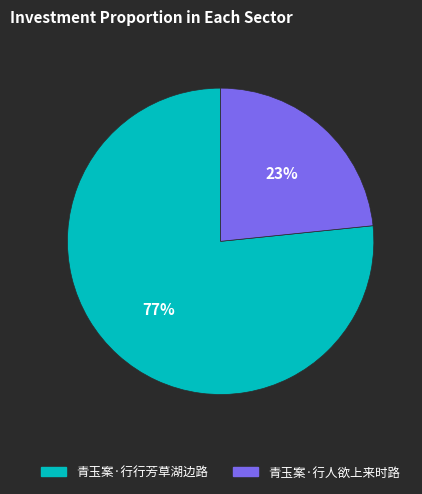

Rank the categories by value from lowest to highest.

青玉案·行人欲上来时路, 青玉案·行行芳草湖边路